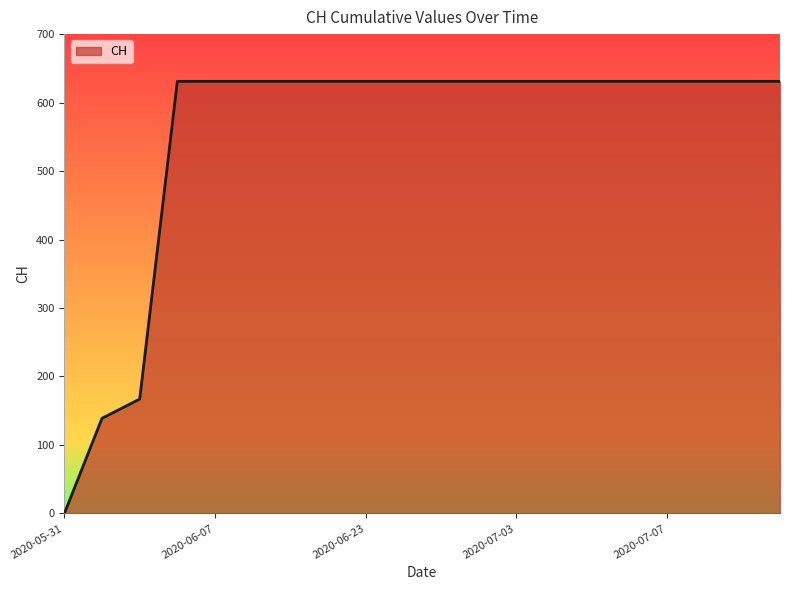

What is the difference between the maximum and minimum values?

631